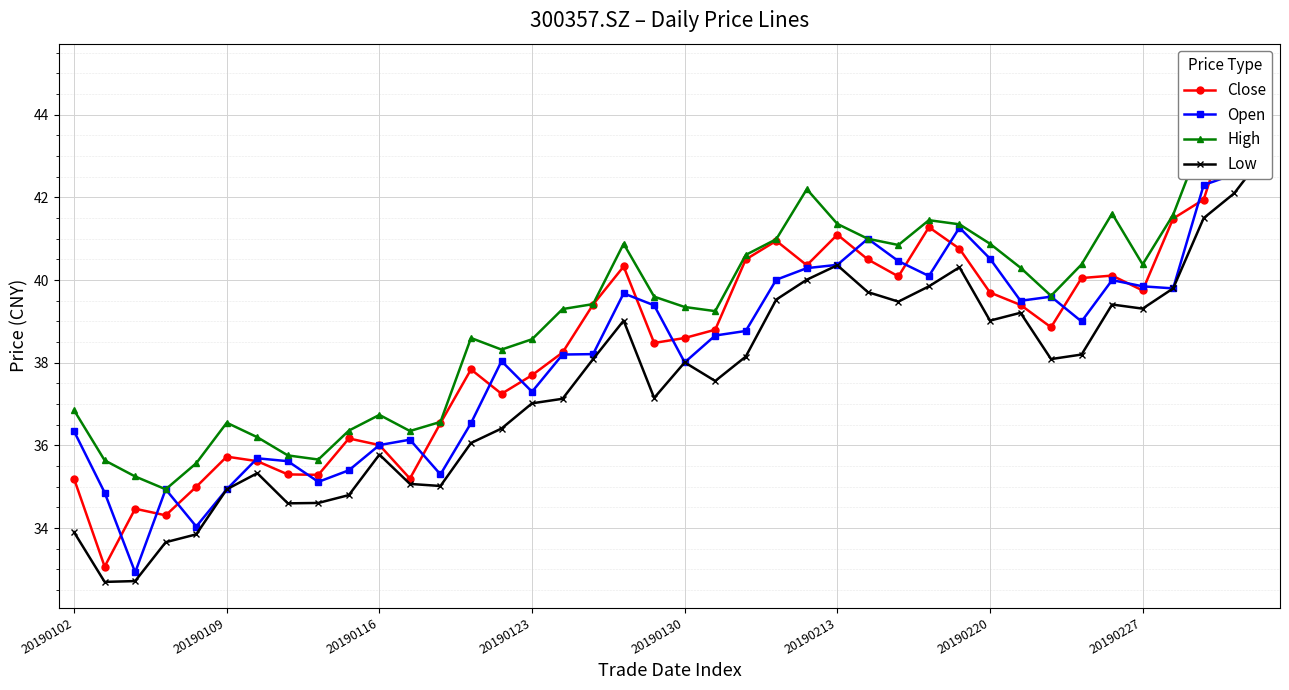

What is the sum of all High values?

1569.1